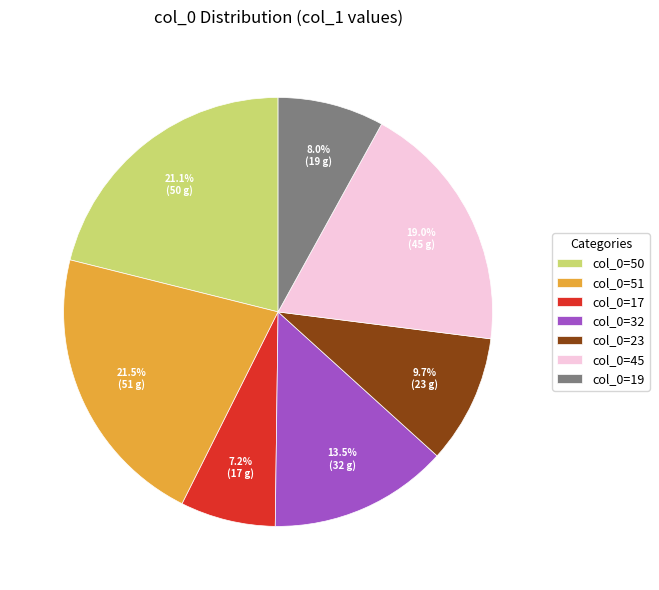

Which category has the smallest portion of the pie?

col_0=17